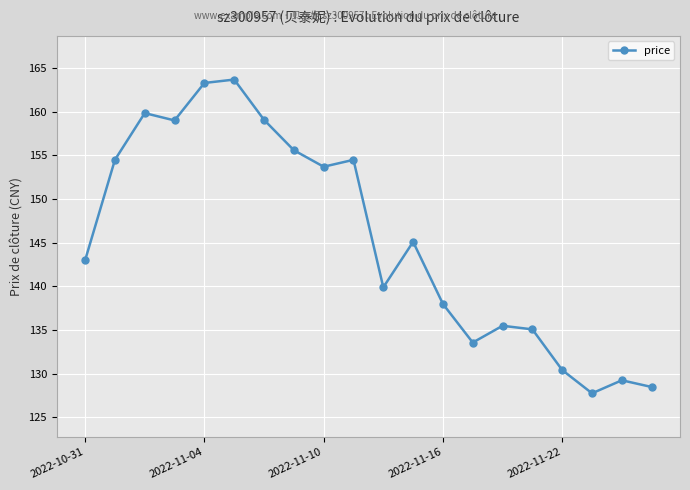

How many lines are shown in the chart?

1